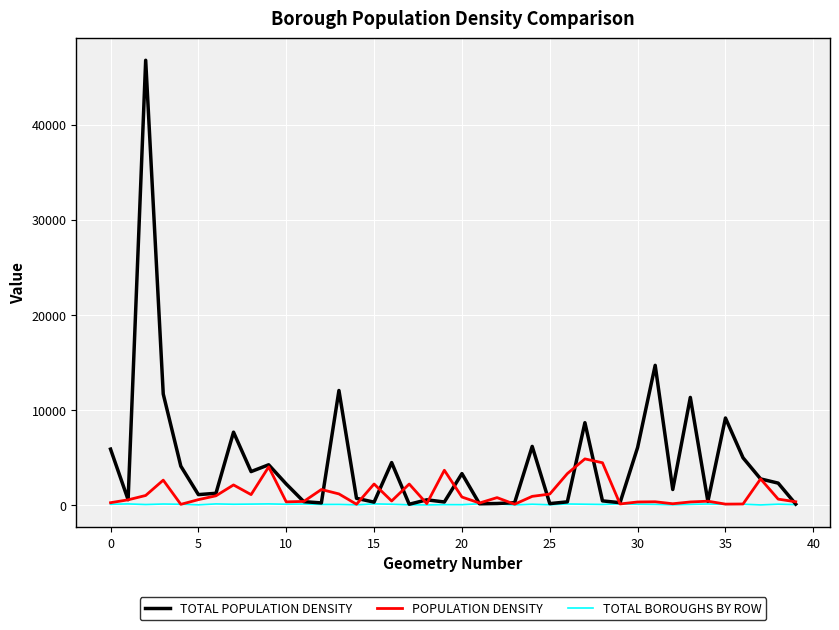

Does the chart have visible grid lines?

Yes